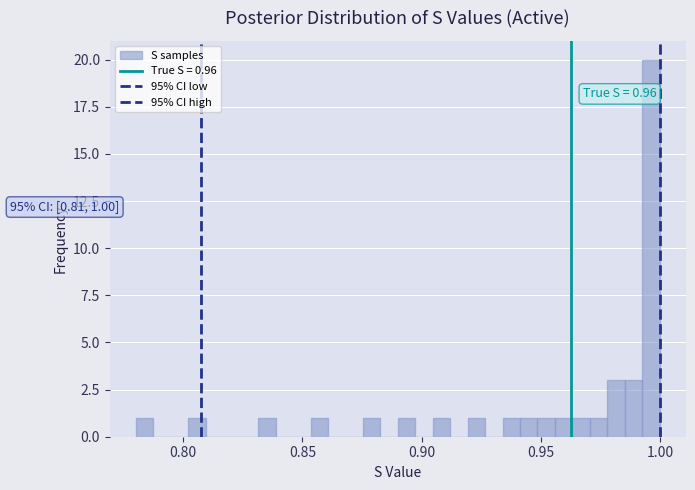

Around what value on the x-axis is the tallest bar? Give the approximate position of its centre, as read against the axis.

0.995